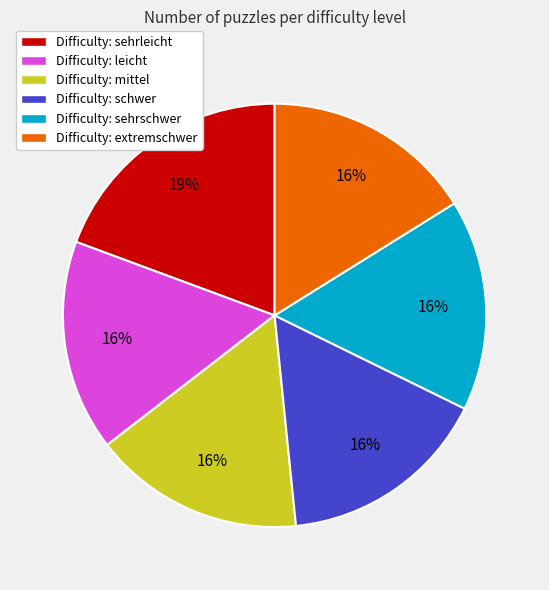

To the nearest percent, what is the difference between the largest and smallest slice percentages?

3%